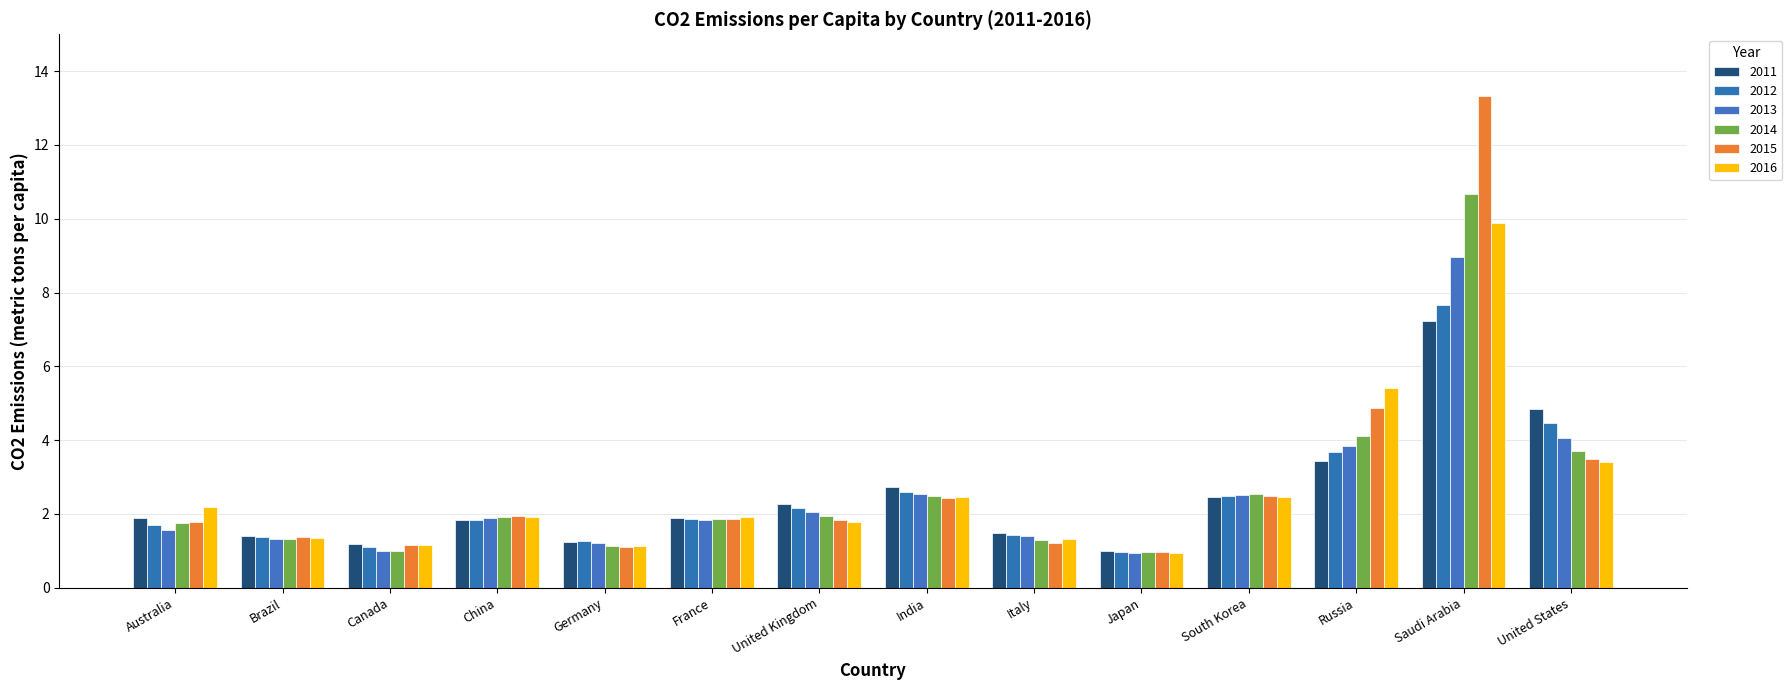

Rank the series at India from highest to lowest value.

2011, 2012, 2013, 2014, 2016, 2015